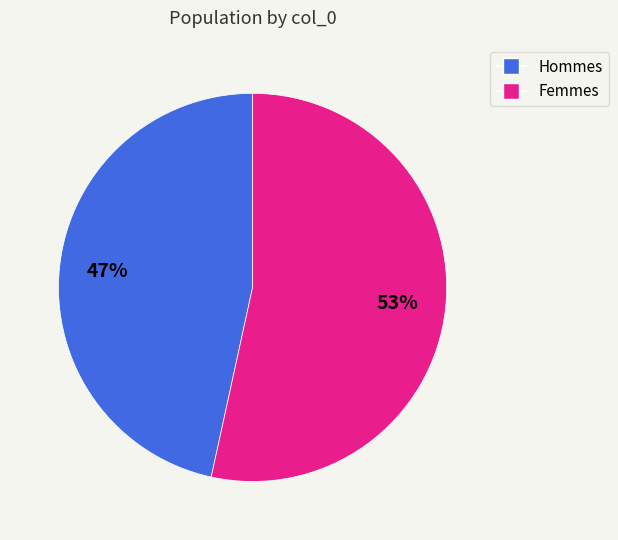

Is it true that Femmes is 53% of the pie?

True